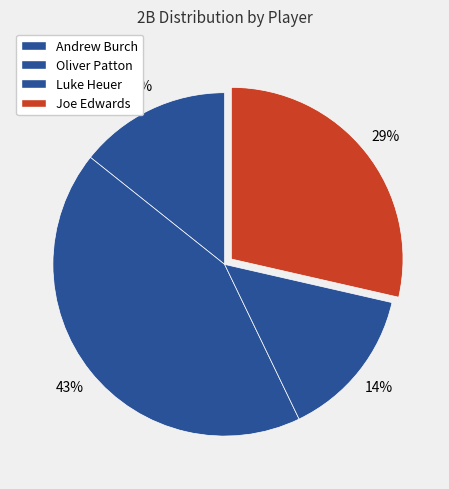

Does Joe Edwards represent more than half of the total?

No